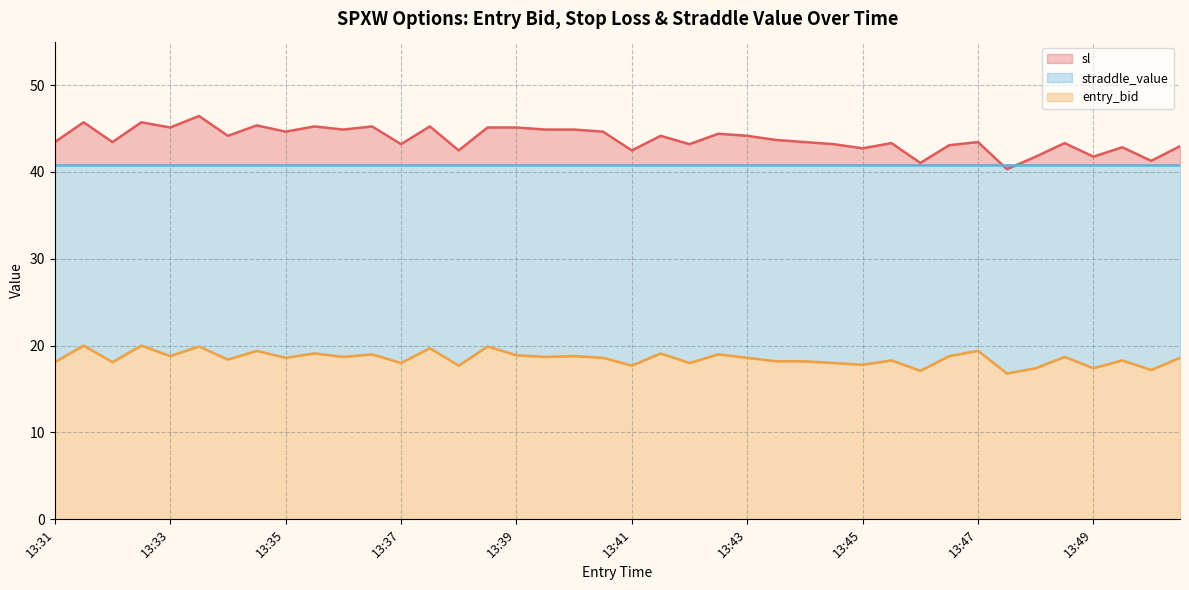

True or false: sl and entry_bid cross at least once.

False